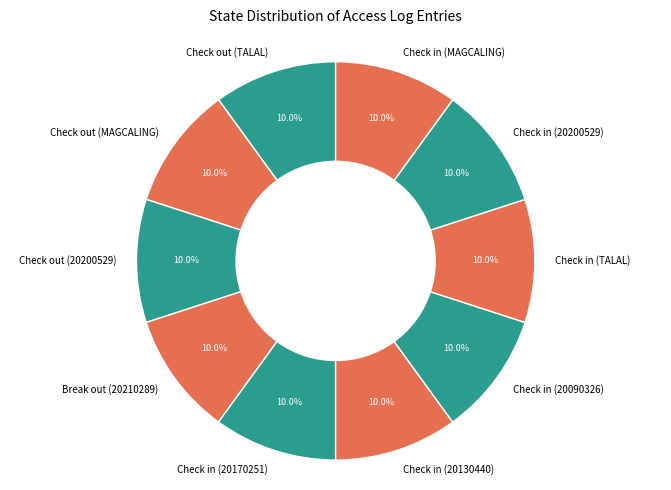

What percentage is the Check in (20130440) slice, to the nearest percent?

10%